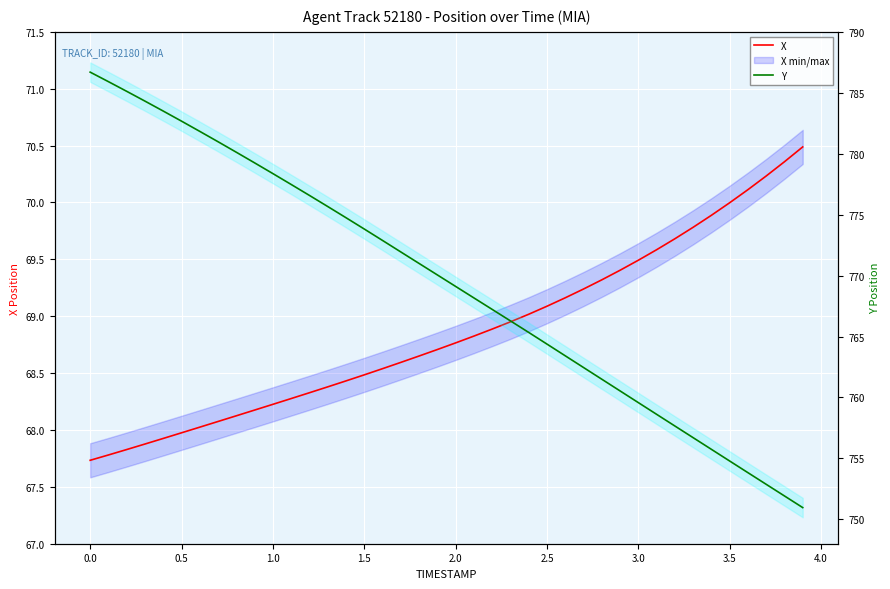

What is the minimum value shown in the chart?

67.7